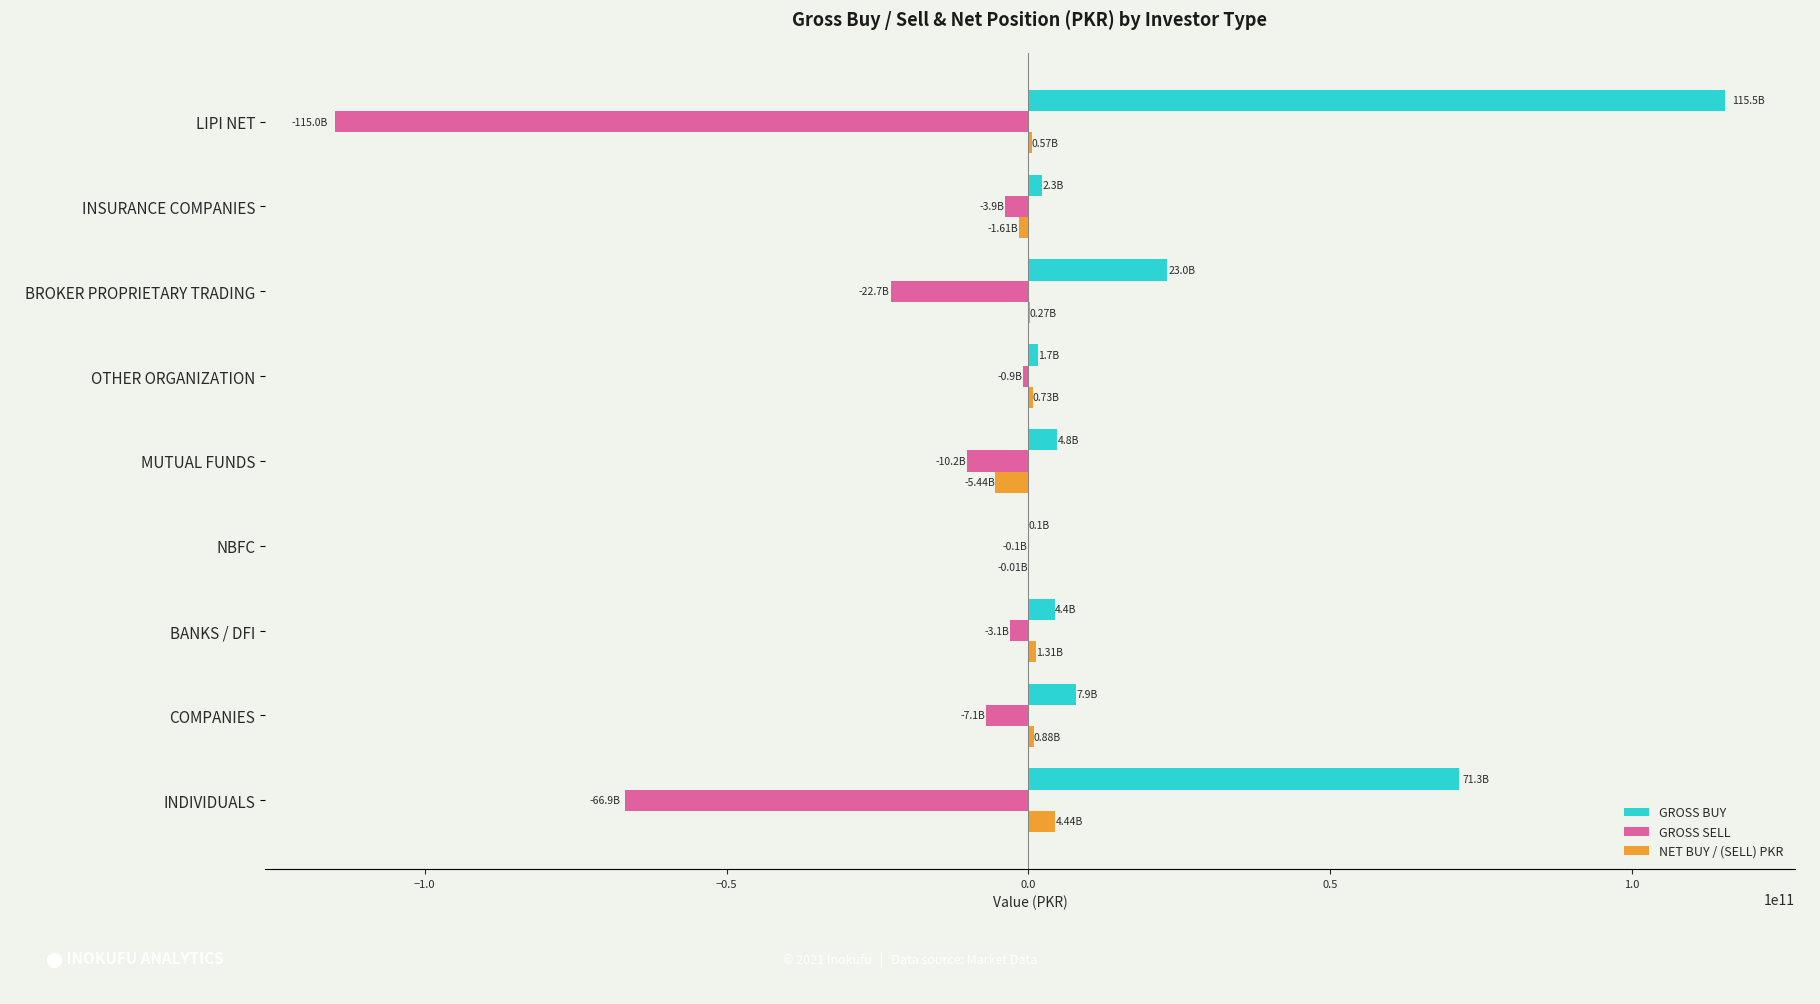

At which label is GROSS BUY closest to 57814551511?

INDIVIDUALS